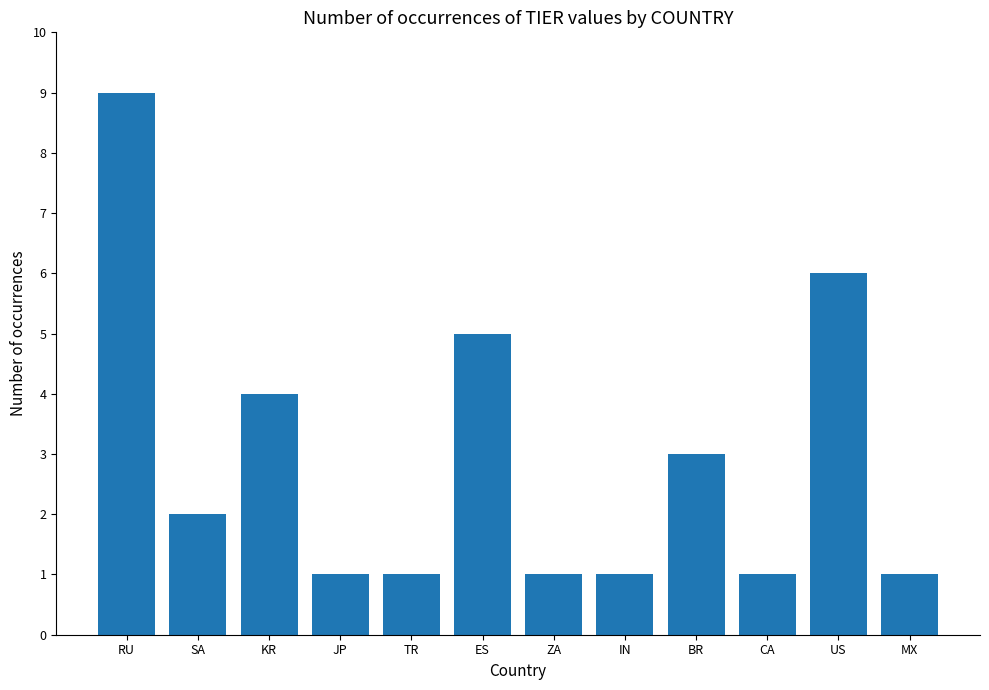

How many categories are shown in the chart?

12